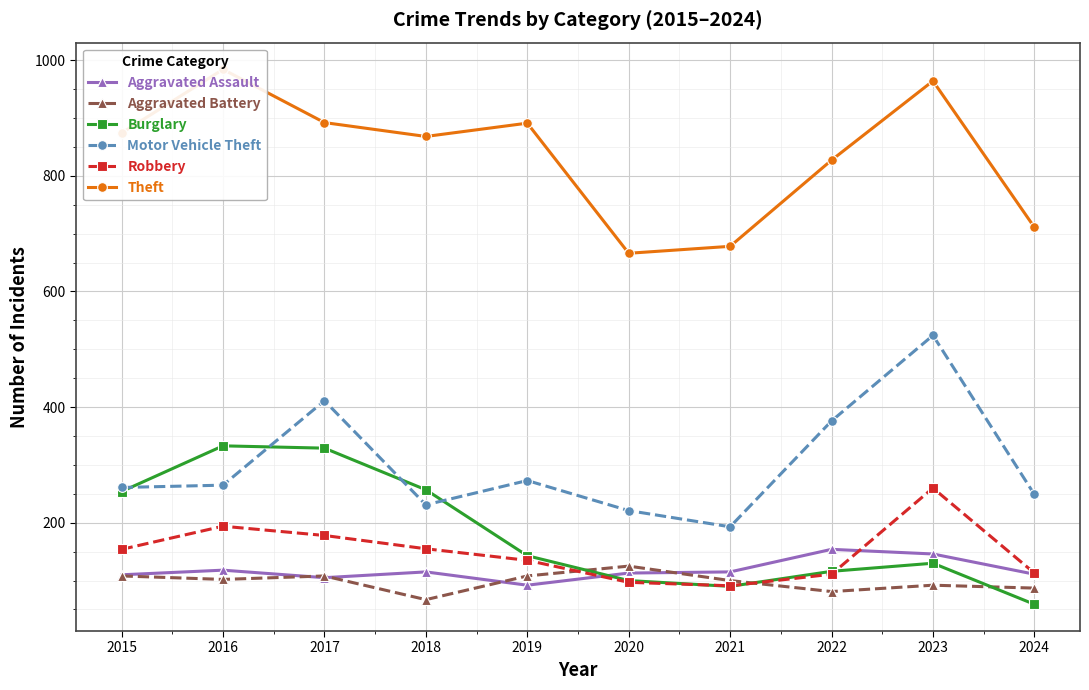

Where is the first local maximum for Burglary?

2016